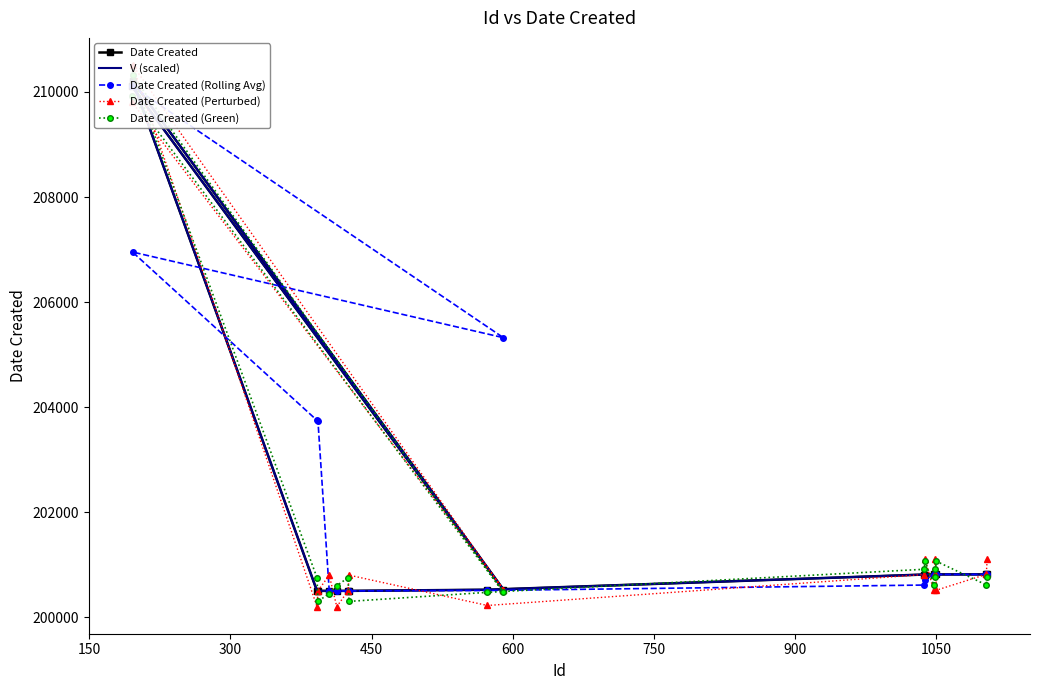

In Date Created, how many points are higher than both neighbors (excluding endpoints)?

1